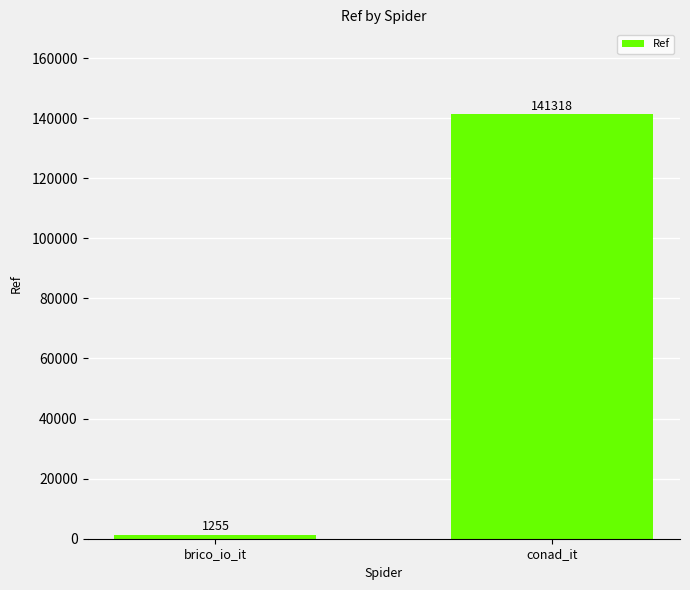

Does the chart contain any negative values?

No